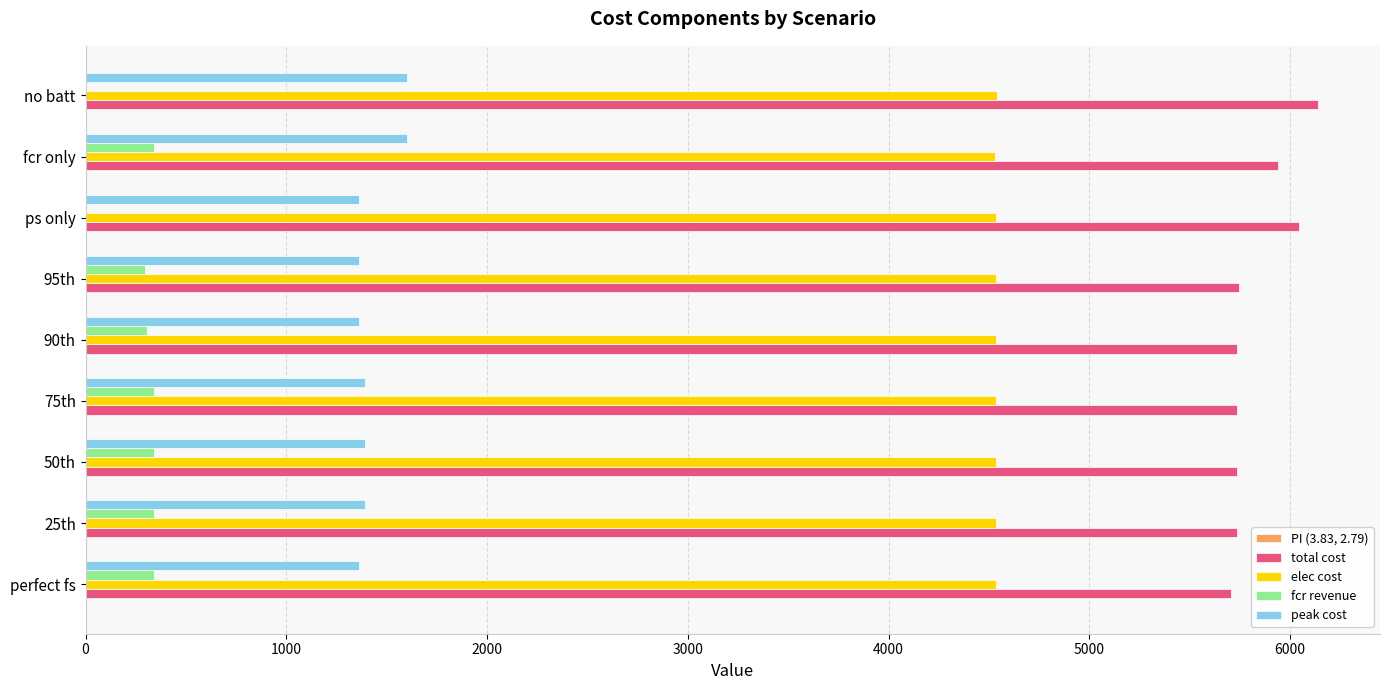

The value of elec cost at perfect fs is 4534.2. True or false?

True